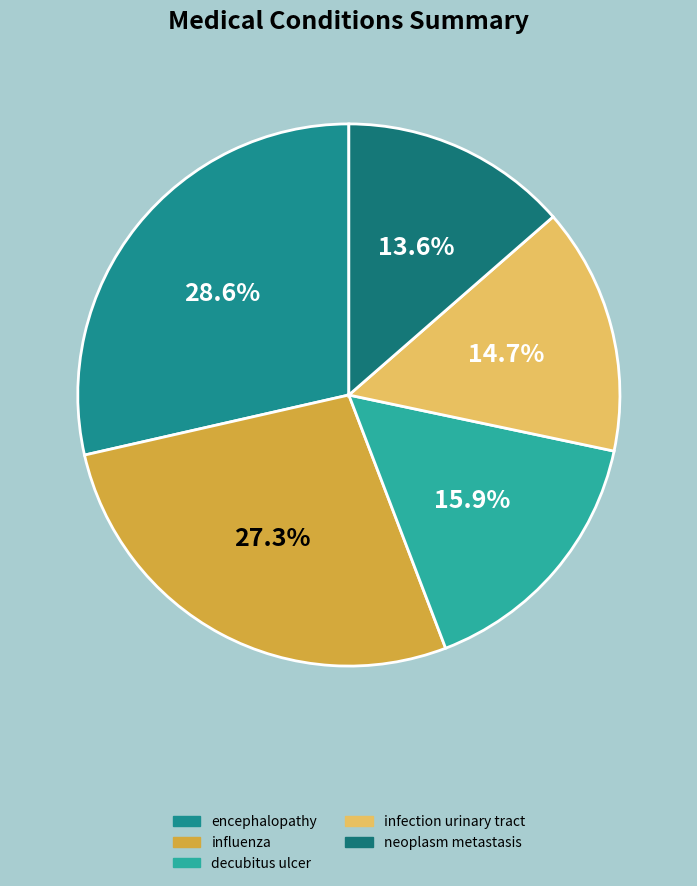

Which category has the biggest portion of the pie?

encephalopathy